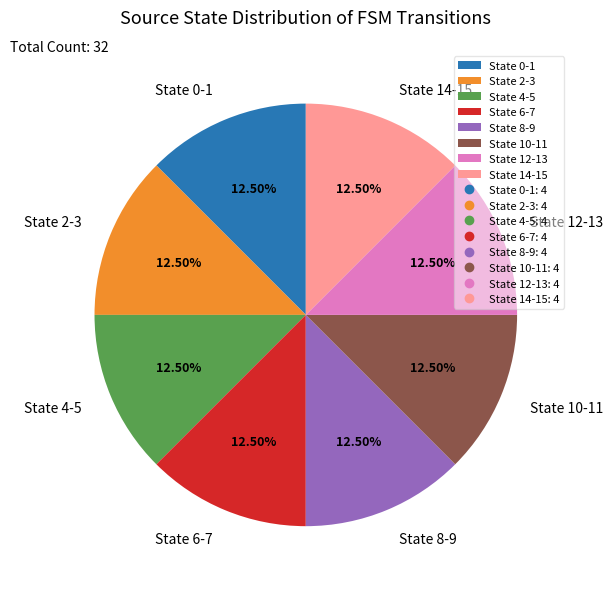

Does State 14-15 account for over 50% of the chart?

No